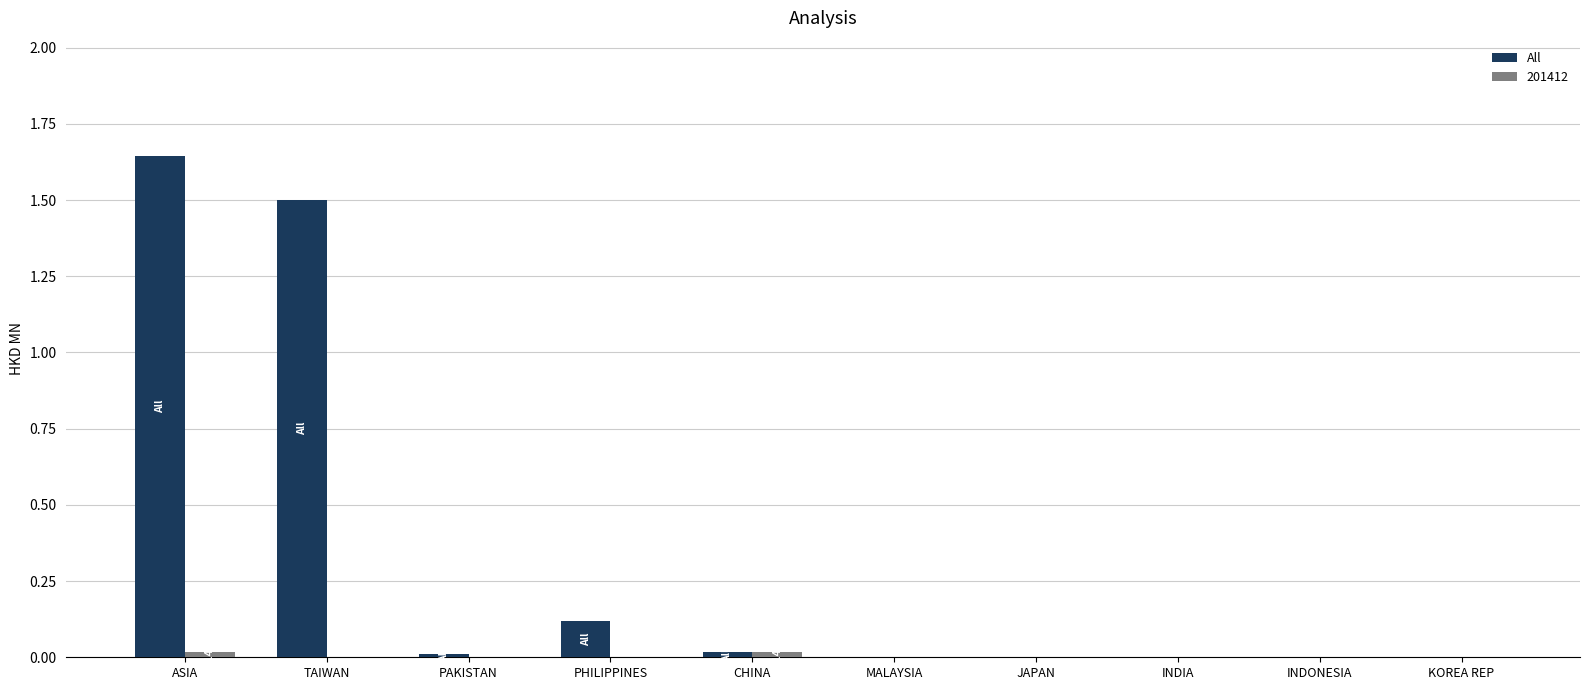

Is it true that All equals 2.3 at ASIA?

False